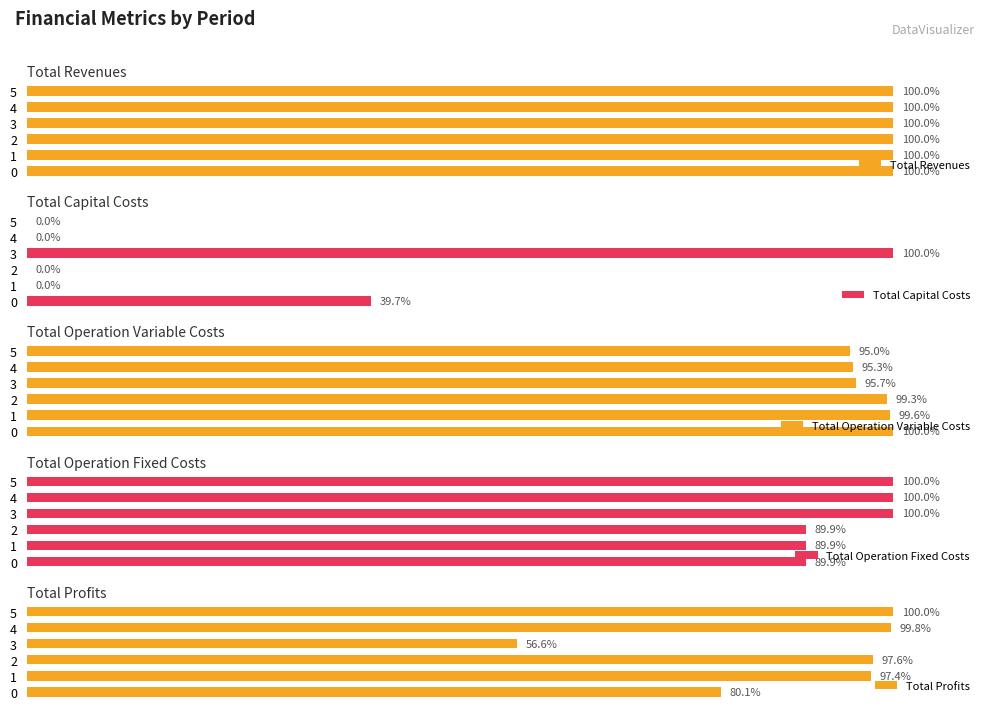

Between 0 and 3, which is larger?

3